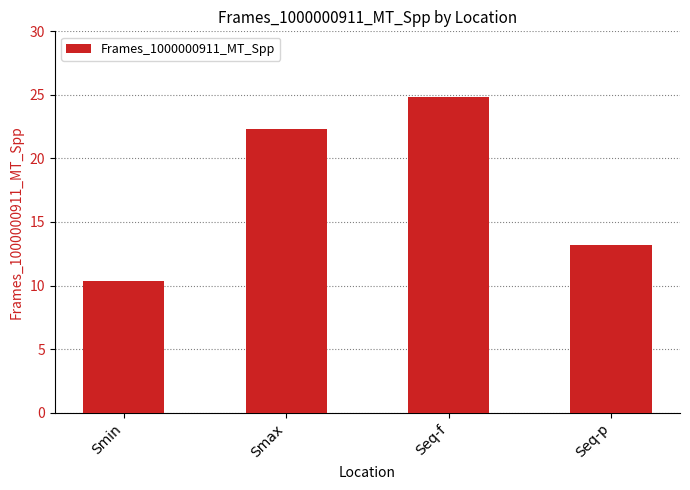

Which category has the lowest value across all series?

Smin